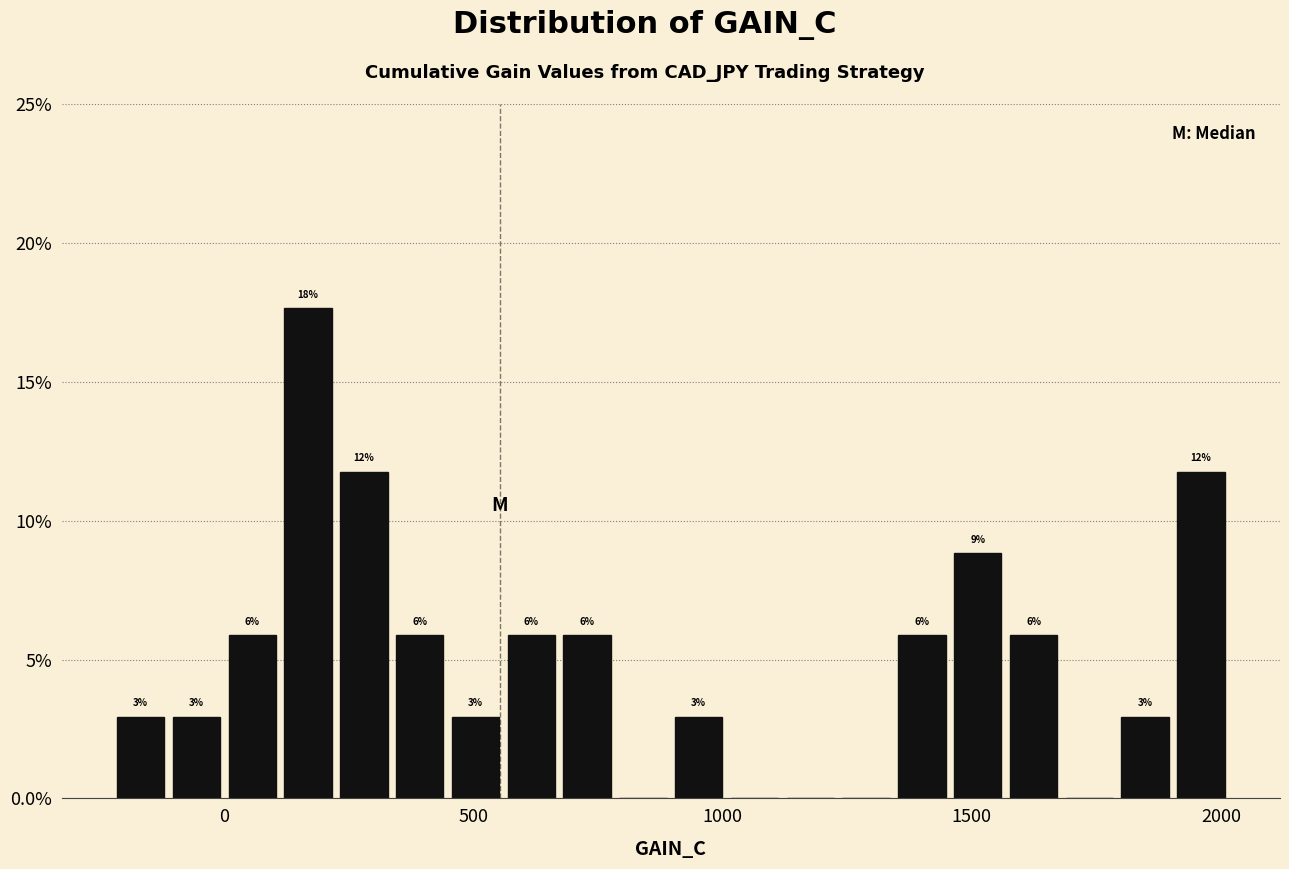

Read against the x-axis, roughly where is the centre of the tallest bar?

150